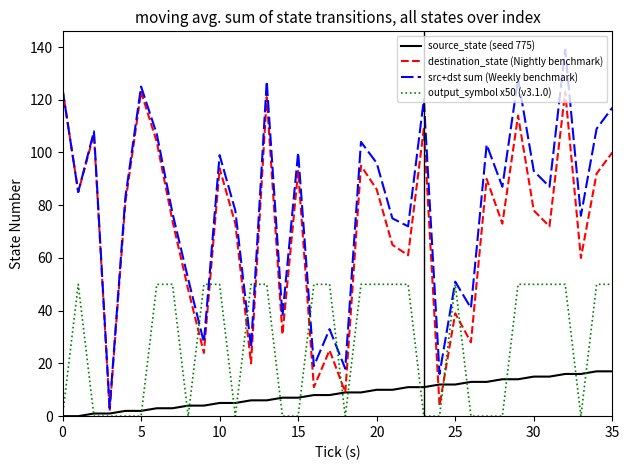

True or false: destination_state (Nightly benchmark) and output_symbol x50 (v3.1.0) intersect in this chart.

True